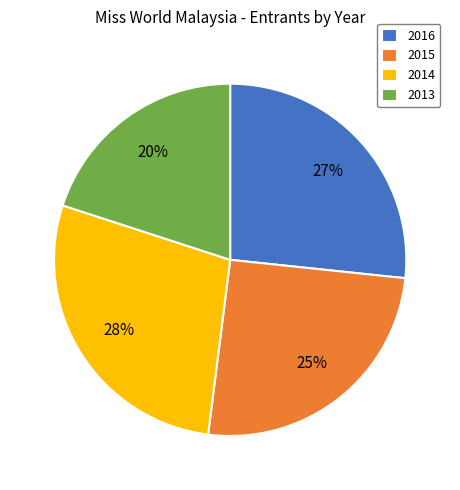

Does 2014 account for over 50% of the chart?

No